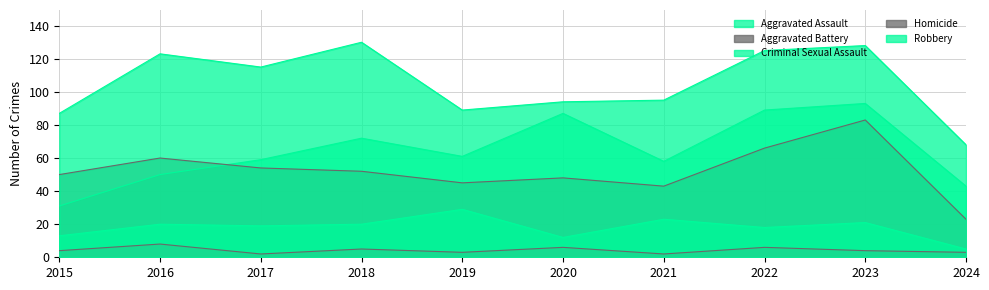

Which series has the largest total across all categories?

Robbery